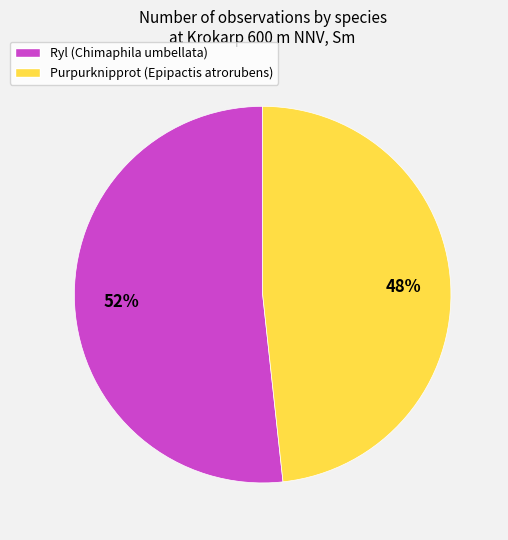

How many slices are in this pie chart?

2